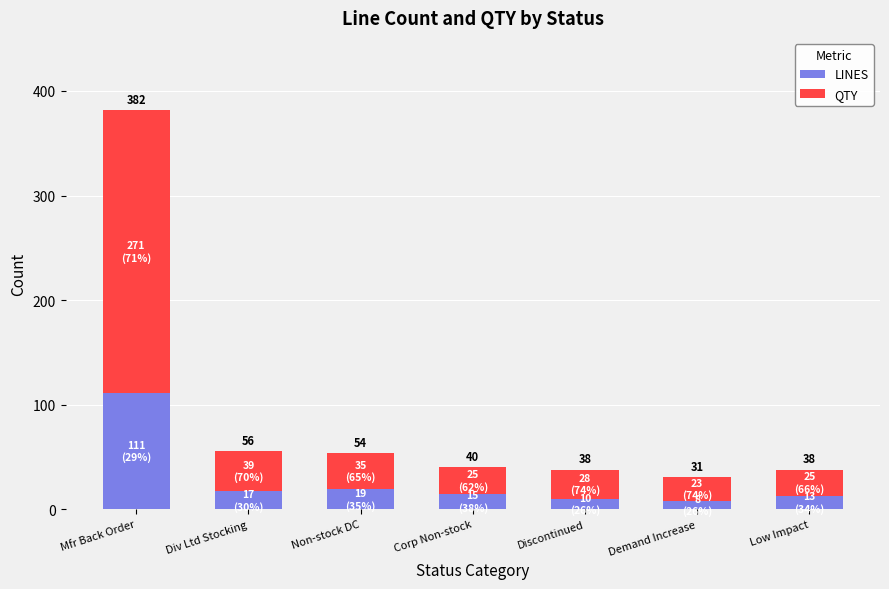

Which series has the largest range (max minus min)?

QTY